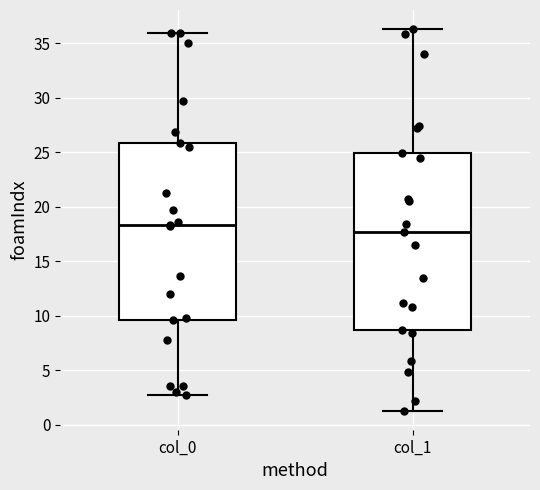

Which box's median line is the lowest?

col_1